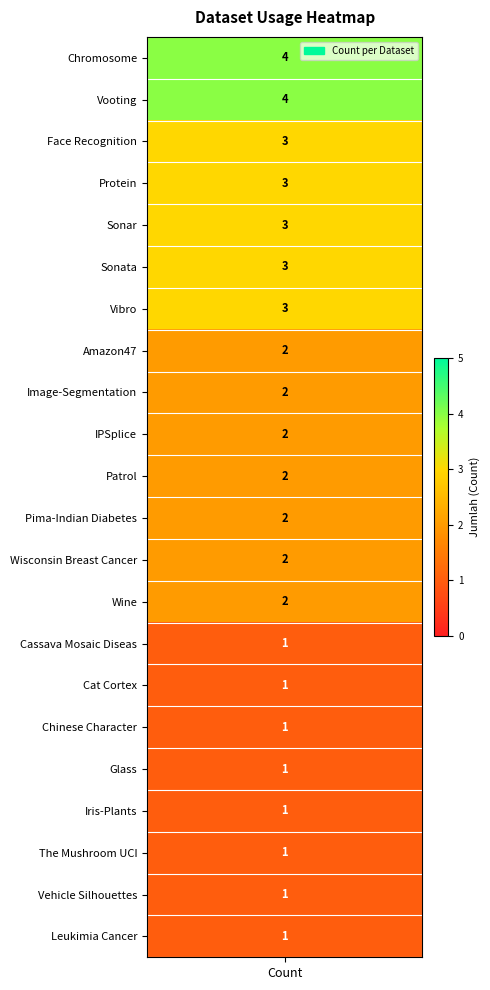

The chart shows a value of 1 at 13. True or false?

False